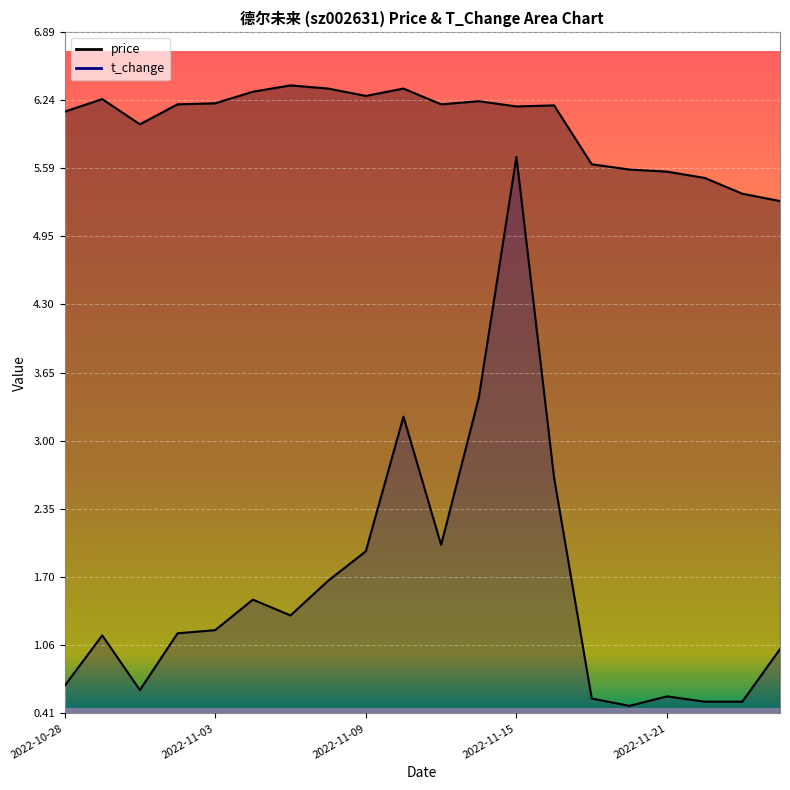

What is the total value across all series at 2022-11-16?

8.8